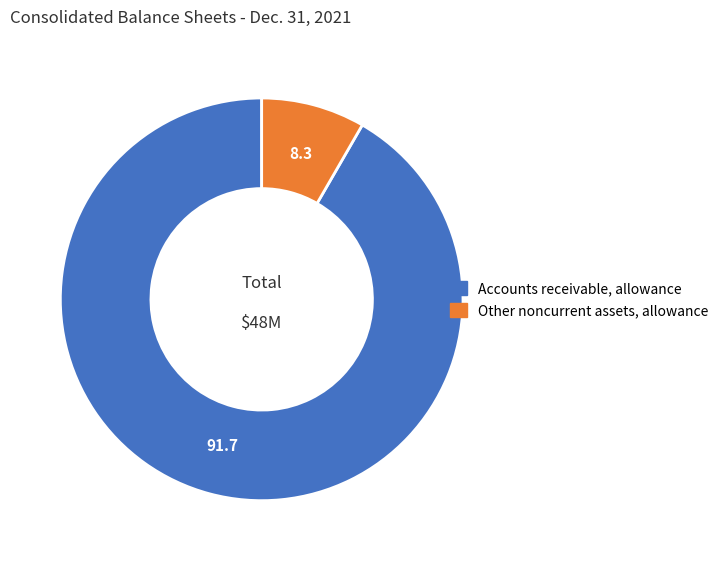

What is the smallest slice in the pie chart?

Other noncurrent assets, allowance